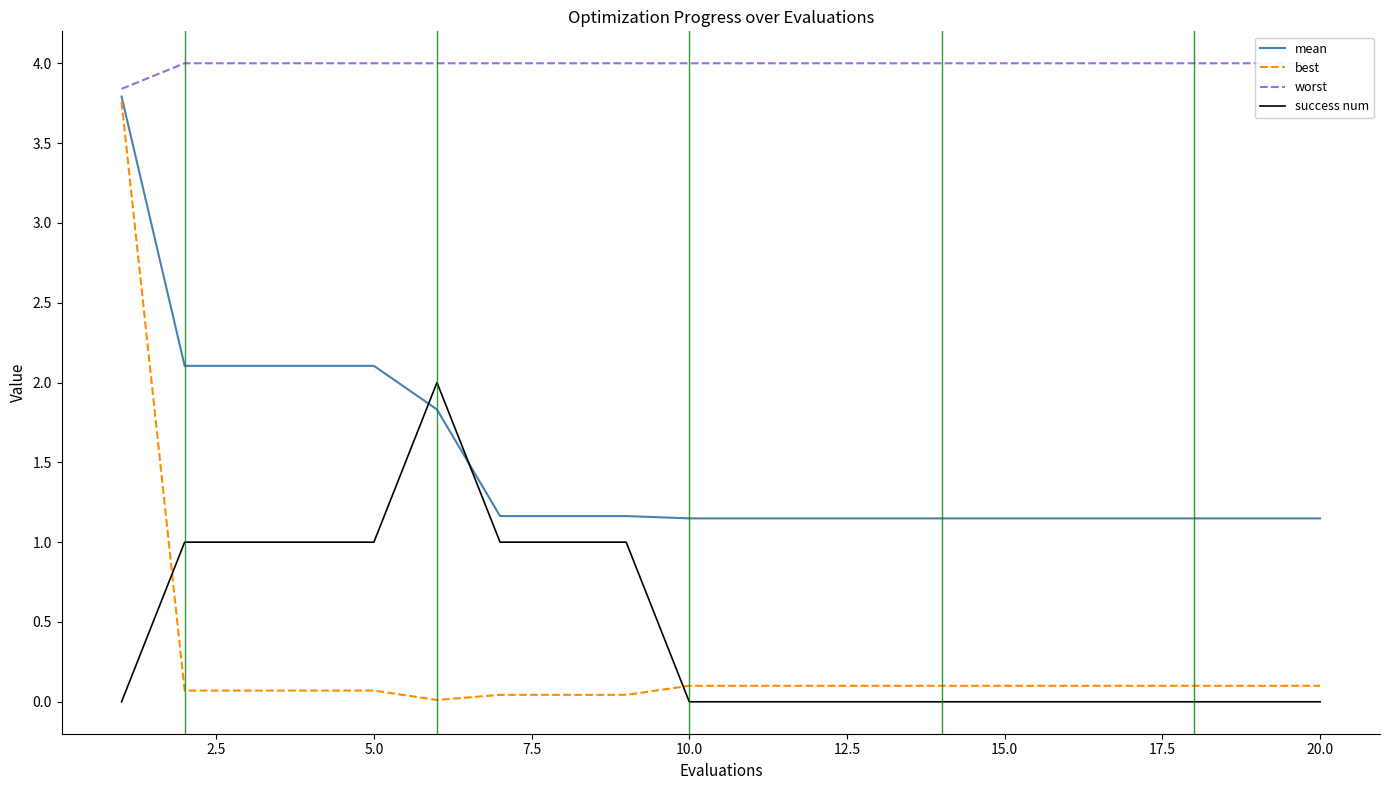

What is the average value of the success num series?

0.5